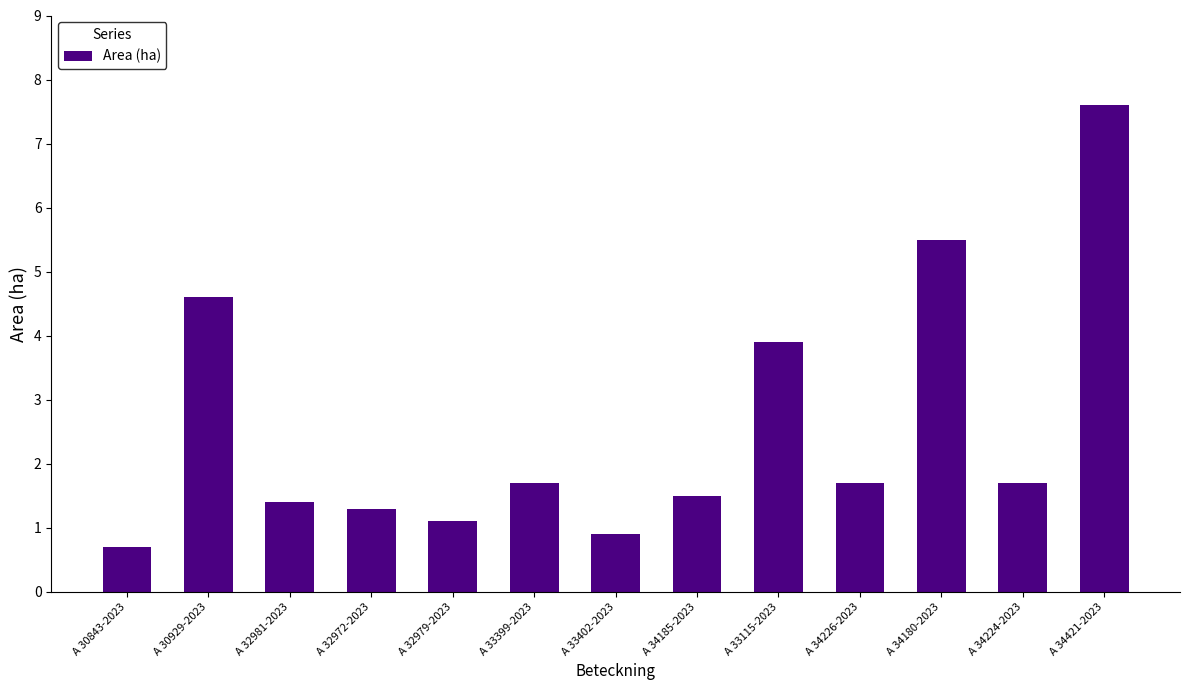

What is the maximum value shown in the chart?

7.6